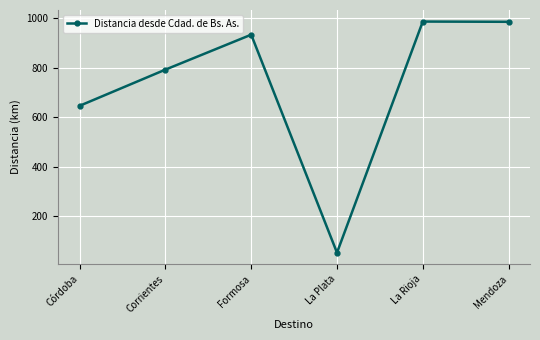

Does the chart display data point markers on the line(s)?

Yes